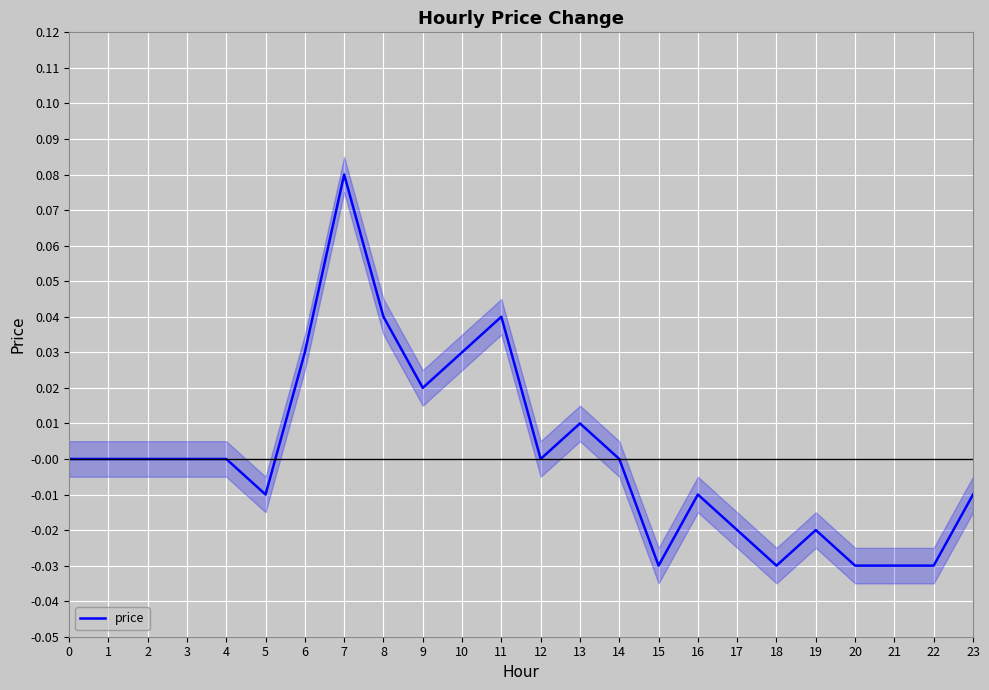

Between 19 and 21, which is larger?

19